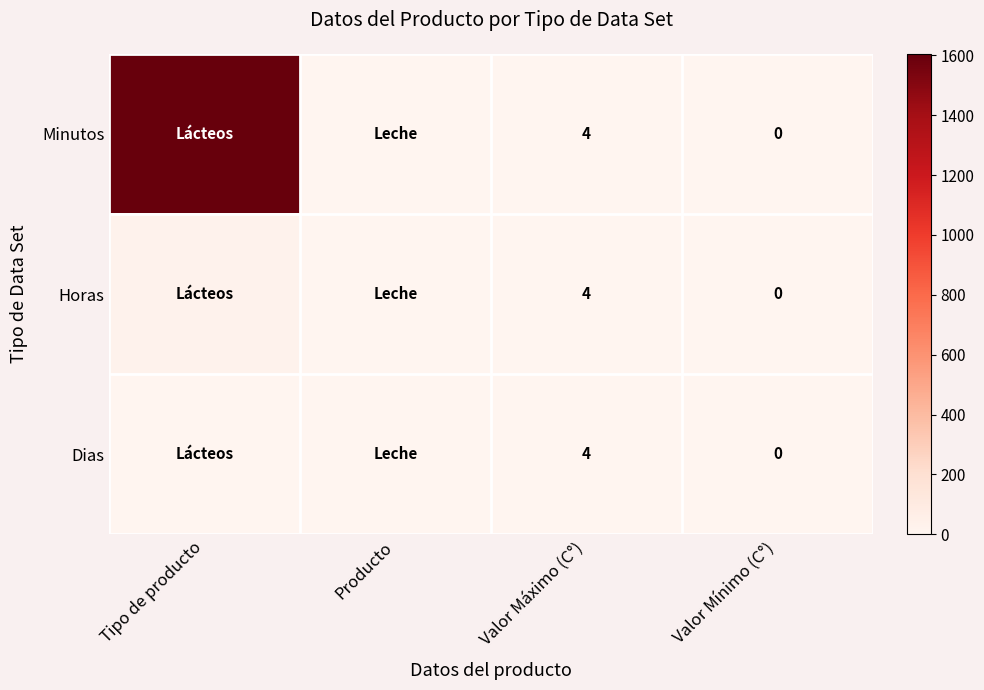

At how many categories does at least one series exceed 59?

1